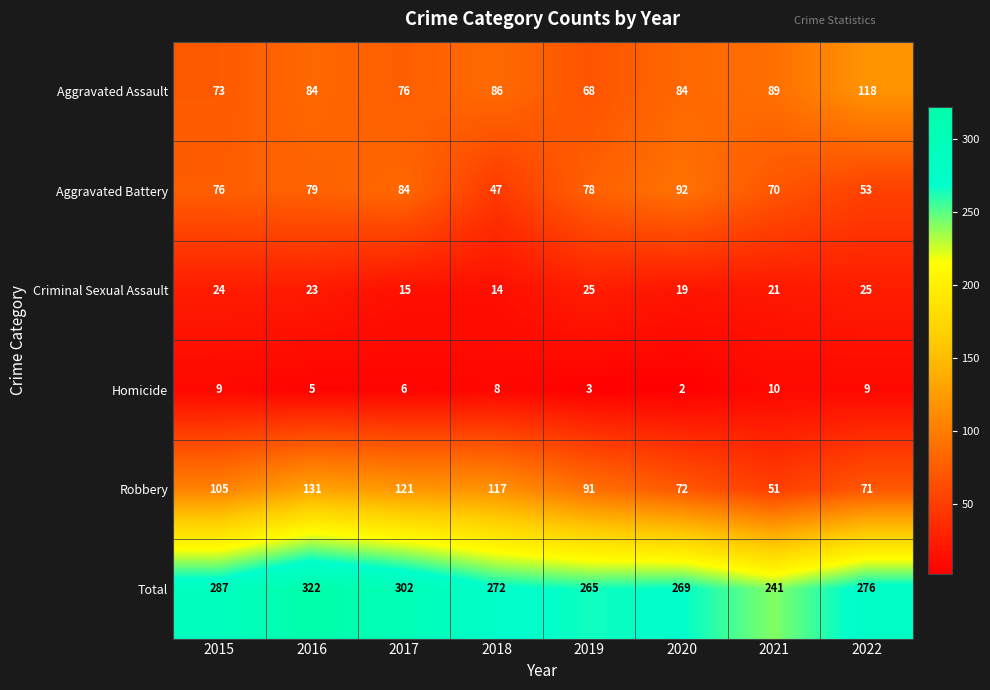

Rank the categories by Robbery value from lowest to highest.

2021, 2022, 2020, 2019, 2015, 2018, 2017, 2016